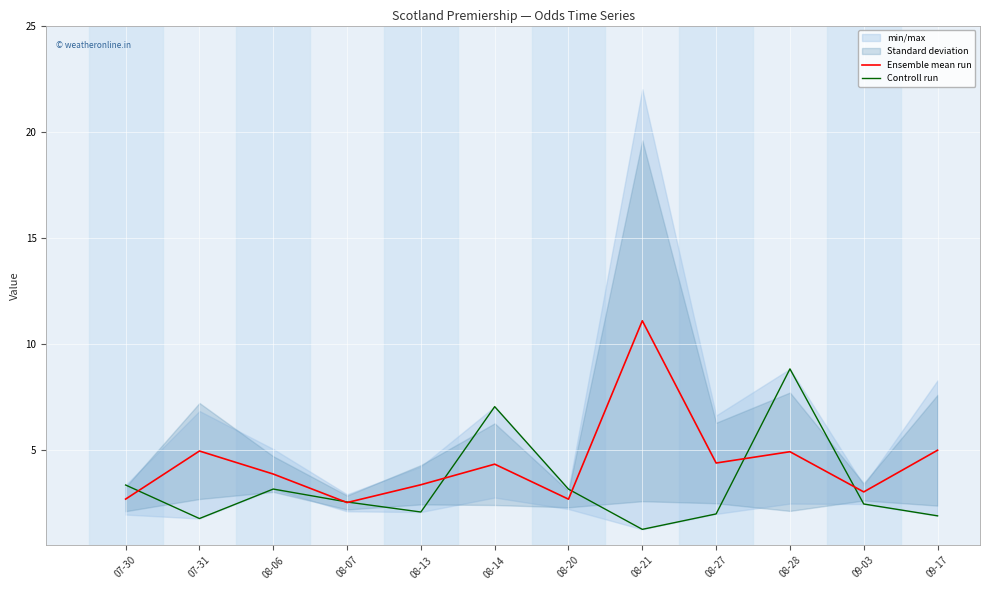

Reading left to right, transcribe all the data shown in this chart.

Ensemble mean run: 07-30=2.7	07-31=4.9	08-06=3.9	08-07=2.5	08-13=3.4	08-14=4.3	08-20=2.7	08-21=11.1	08-27=4.4	08-28=4.9	09-03=3.0	09-17=5.0
Controll run: 07-30=3.3	07-31=1.8	08-06=3.2	08-07=2.5	08-13=2.1	08-14=7.0	08-20=3.1	08-21=1.2	08-27=2.0	08-28=8.8	09-03=2.4	09-17=1.9